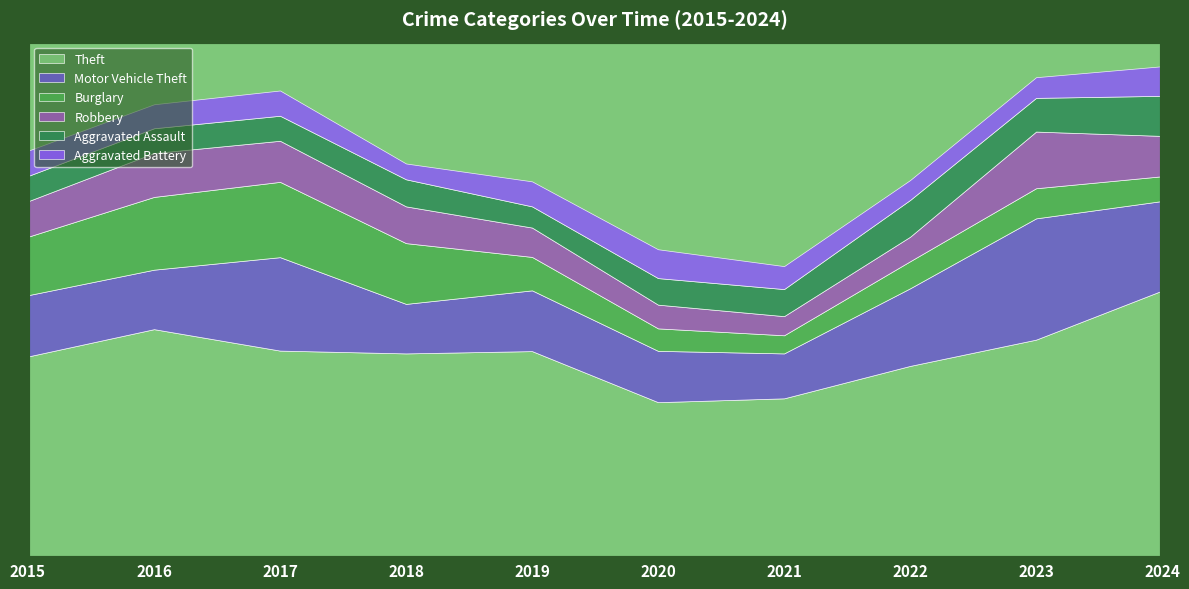

Does the chart have visible grid lines?

No